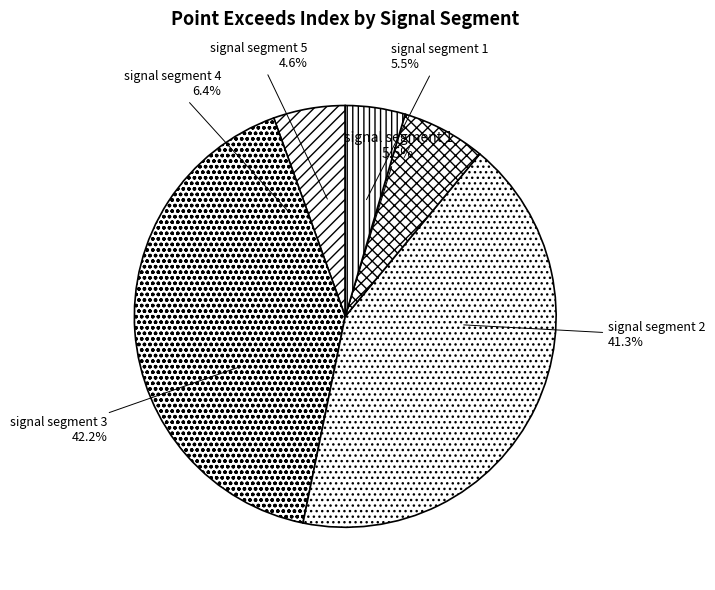

Does signal segment 1 represent more than half of the total?

No